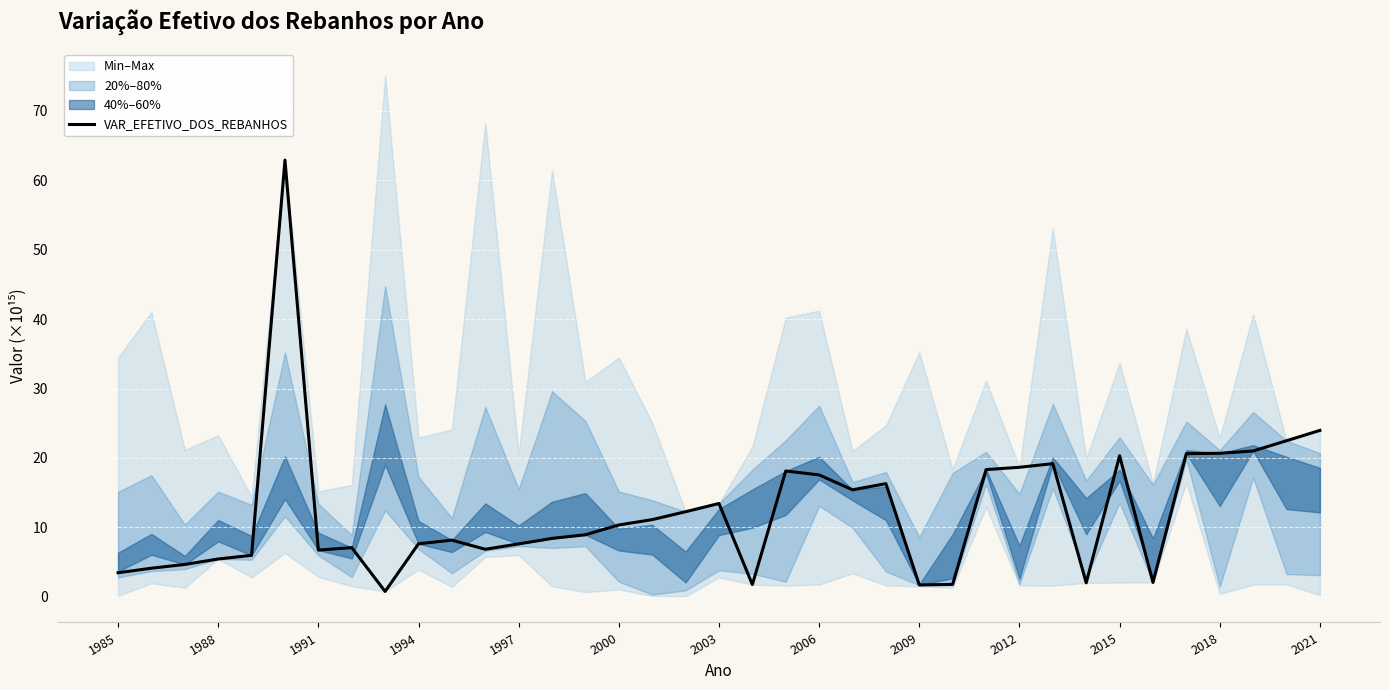

The VAR_EFETIVO_DOS_REBANHOS series shows 13.4 at 2003. True or false?

True